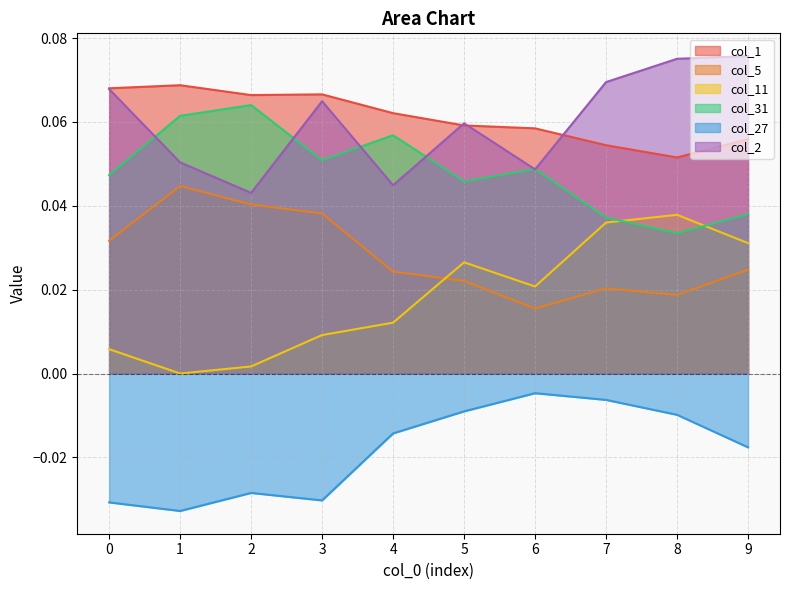

Which has a higher value, 8 or 3?

3